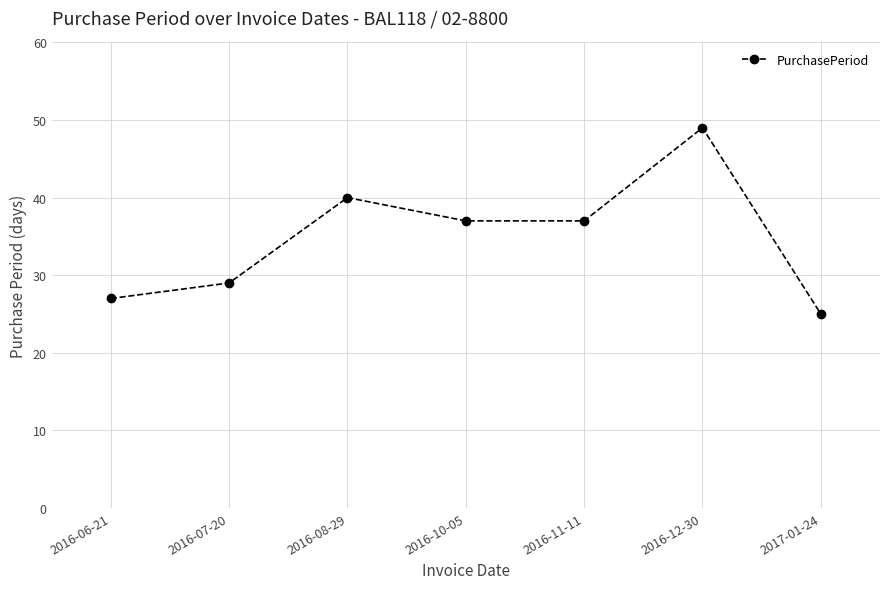

Reading right to left, extract all data points from this chart.

2017-01-24=25	2016-12-30=49	2016-11-11=37	2016-10-05=37	2016-08-29=40	2016-07-20=29	2016-06-21=27